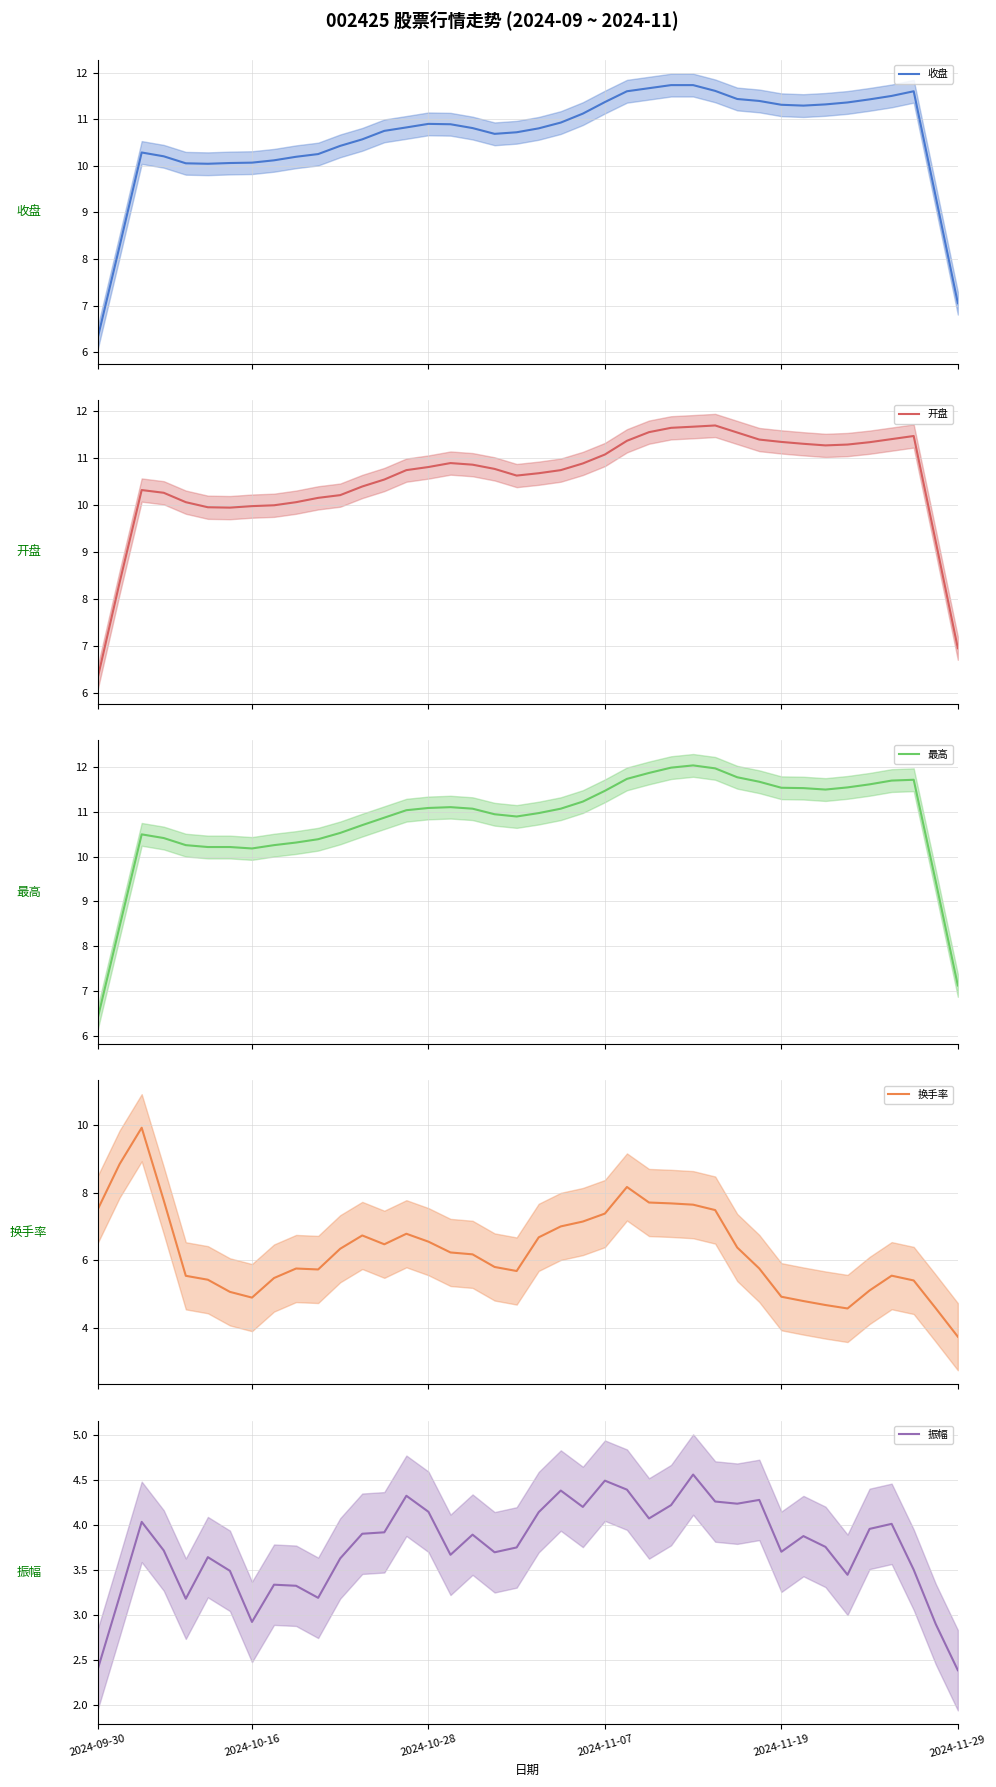

In 最高, how many points are lower than both neighbors (excluding endpoints)?

3